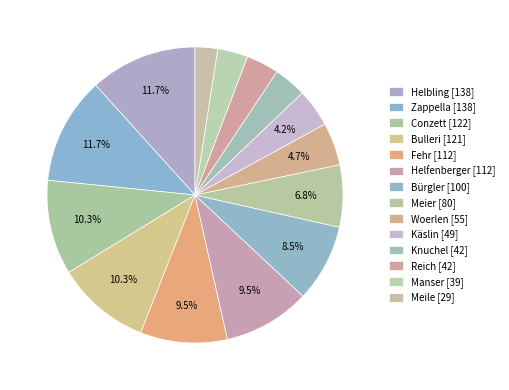

Is it true that Helbling is 12% of the pie?

True